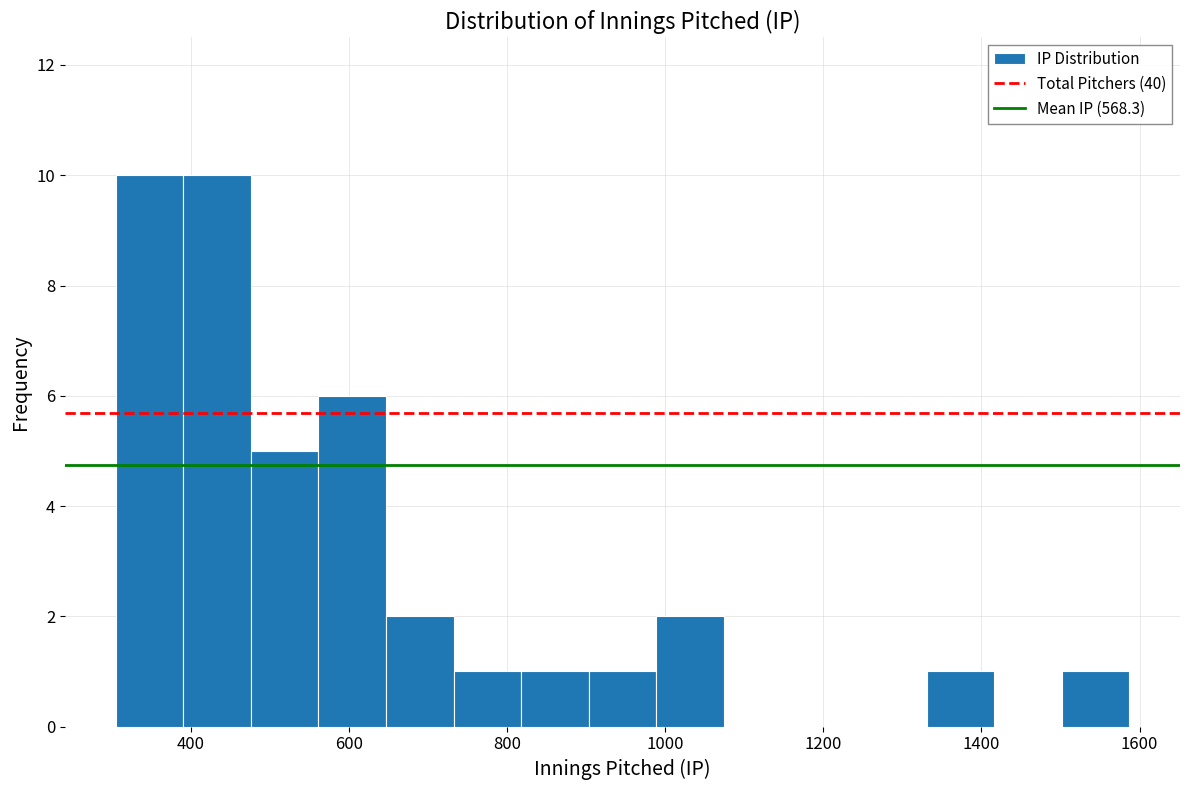

Reading left to right, transcribe this chart: for each bar, give the range it covers on the x-axis and its height. Neither the bar edges nor the heights are printed on the chart, so give them approximately, as read against the axes.

300 to 400: 10
400 to 480: 10
480 to 560: 5
560 to 640: 6
640 to 740: 2
740 to 820: 1
820 to 900: 1
900 to 980: 1
980 to 1080: 2
1080 to 1160: 0
1160 to 1240: 0
1240 to 1340: 0
1340 to 1420: 1
1420 to 1500: 0
1500 to 1580: 1